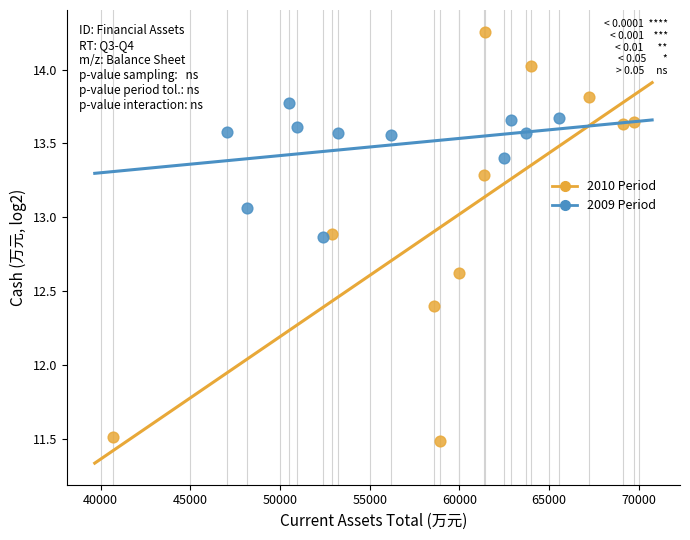

Which series reaches the maximum Y coordinate?

2010 Period